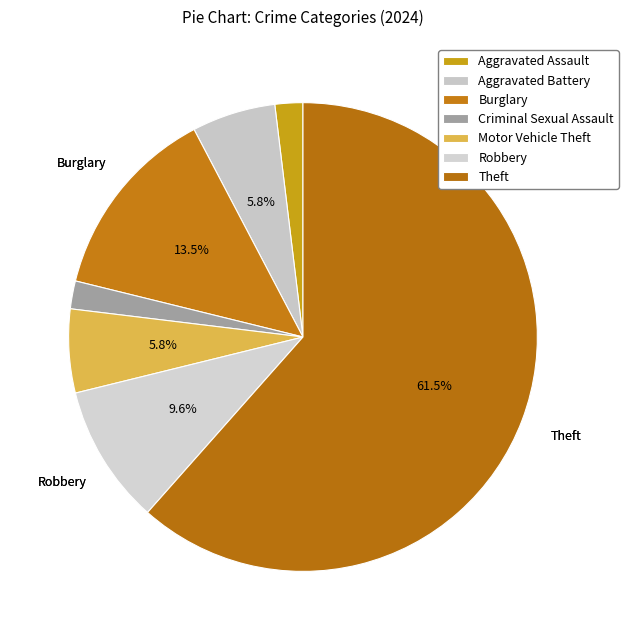

How many slices are in this pie chart?

7